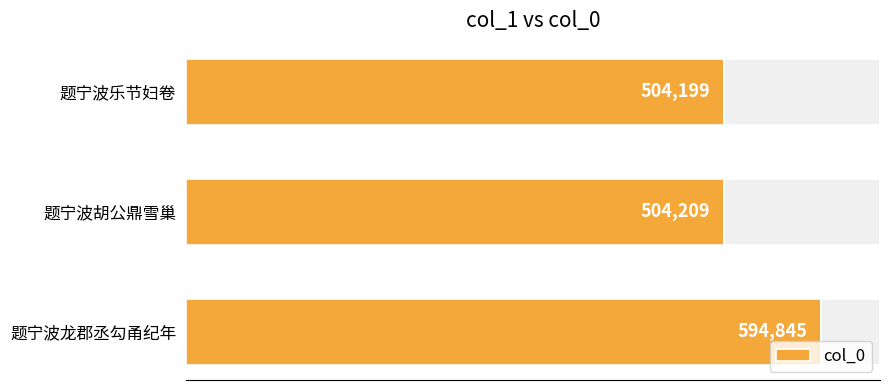

Reading right to left, list all the values displayed in this chart.

504199	504209	594845